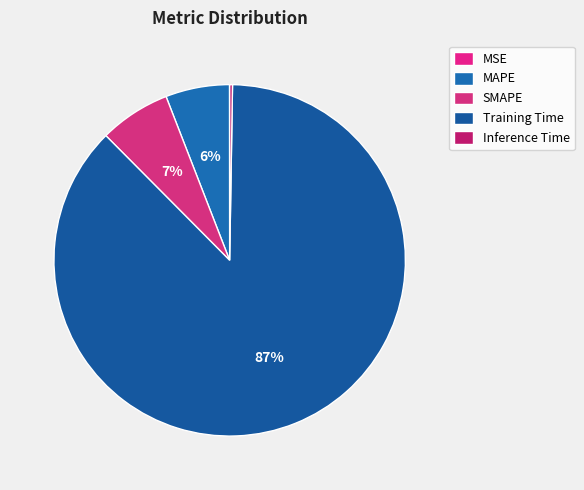

What is the majority slice?

Training Time